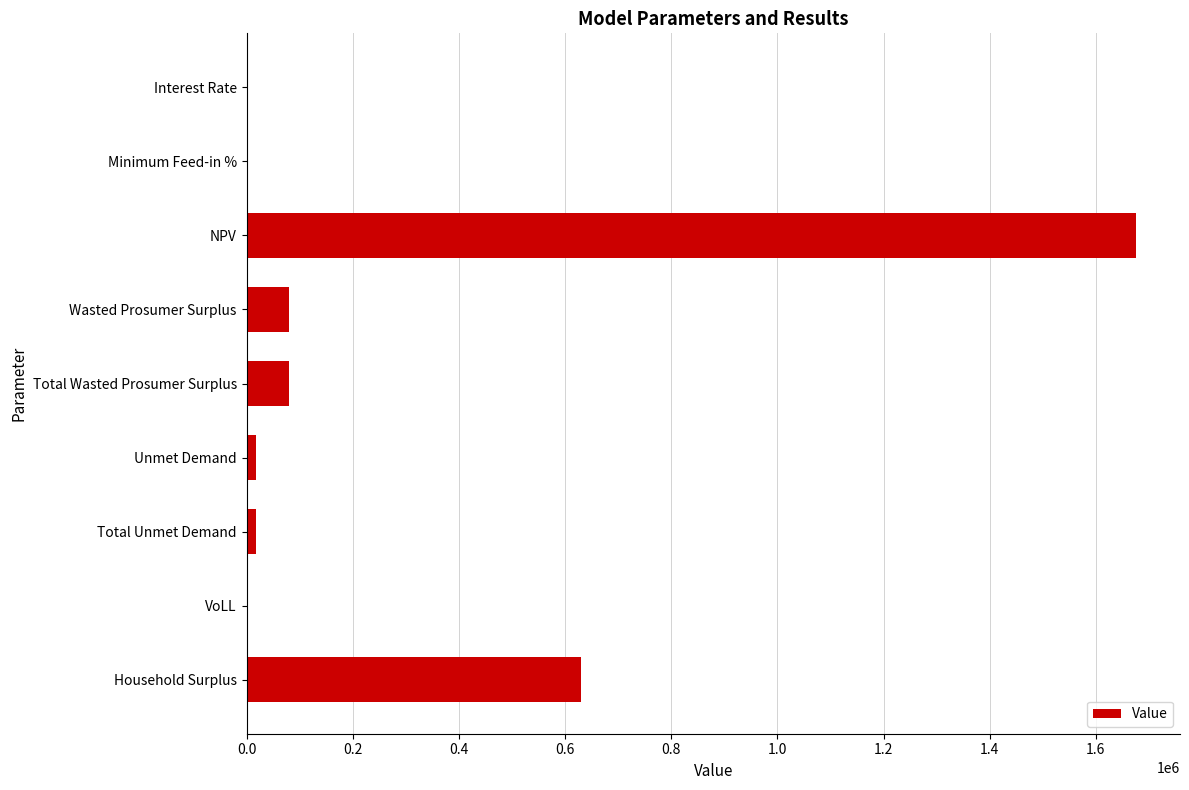

The value at Wasted Prosumer Surplus is 80525.0. True or false?

True